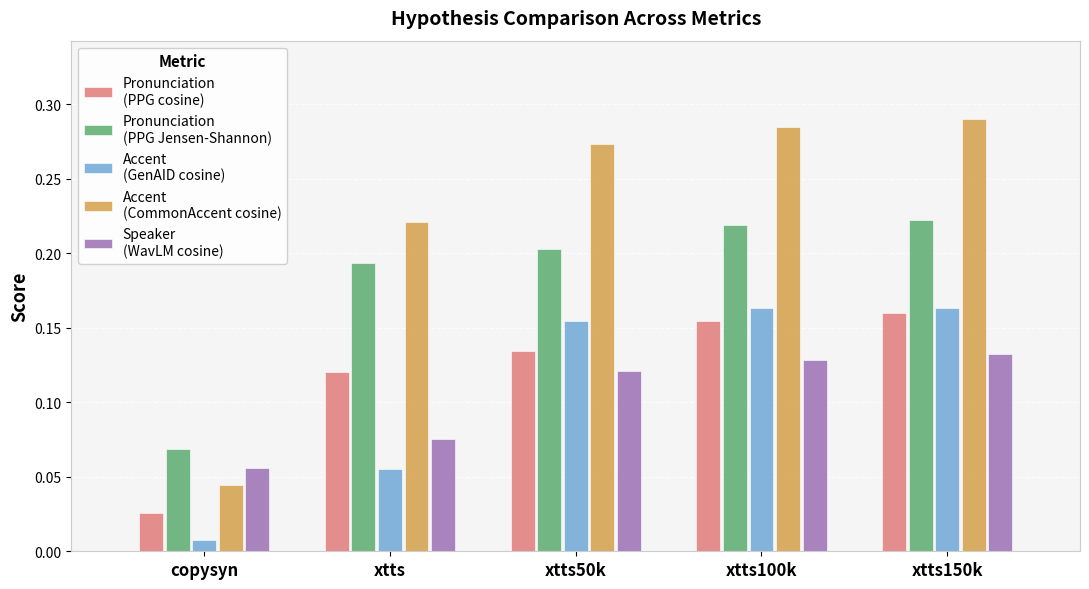

At which category is the sum across all series the highest?

xtts150k